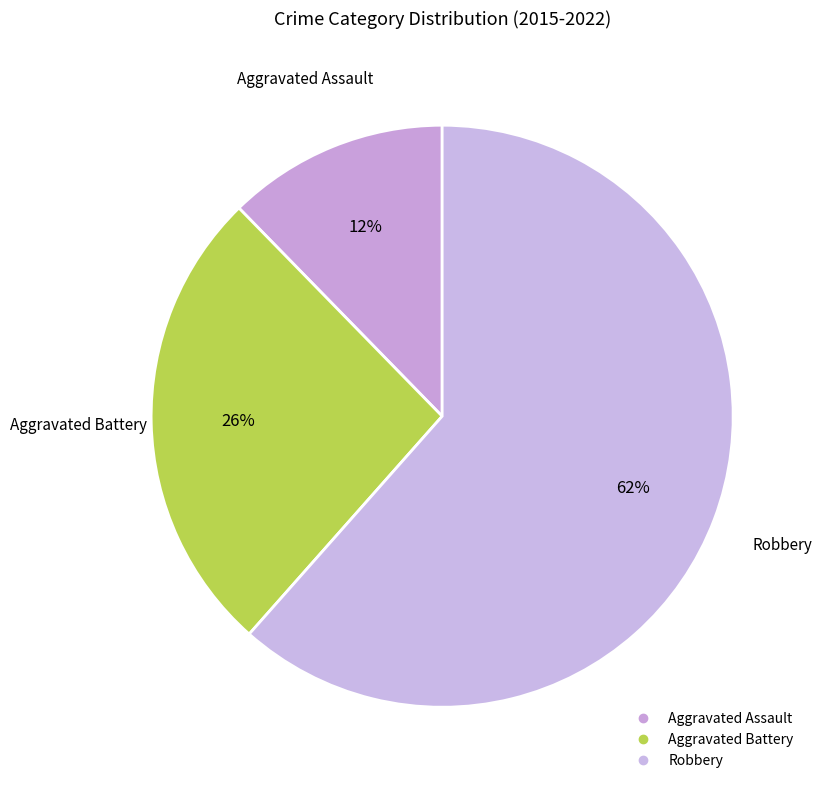

How many segments does this pie chart have?

3